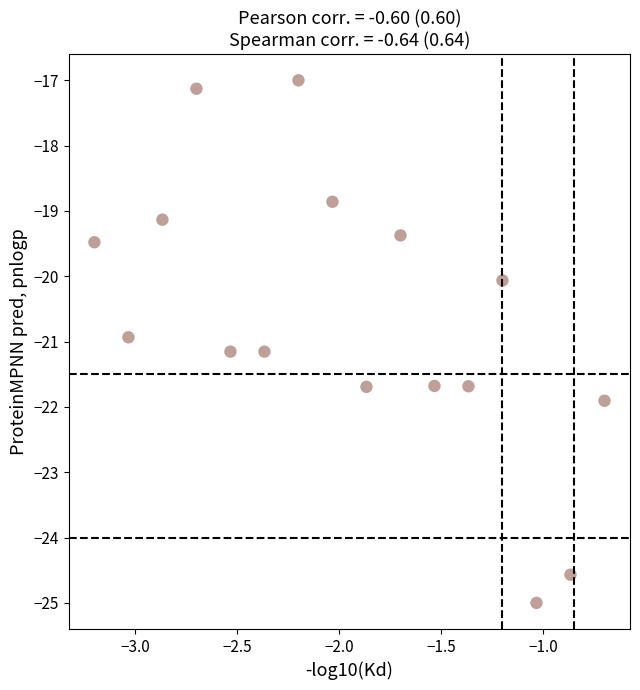

What is the range of Y values (max minus min)?

8.0